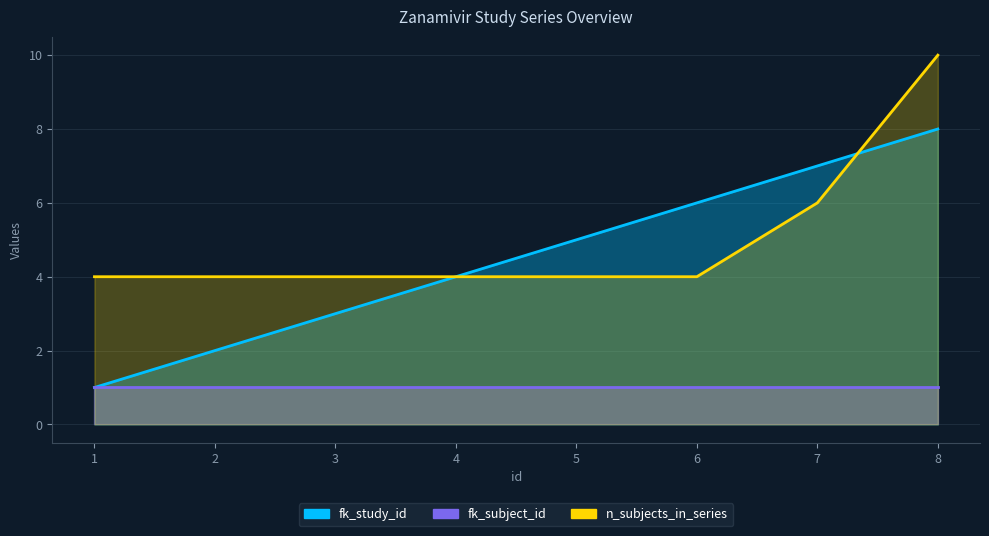

Count the fk_study_id values in the range 3 to 7.

5